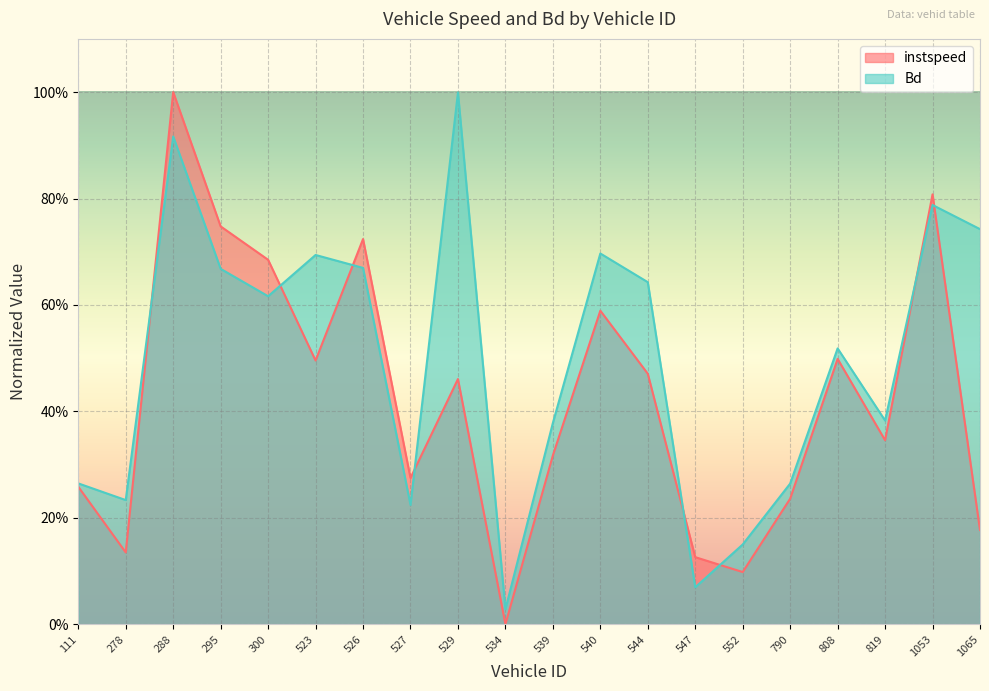

Reading left to right, list all the values displayed in this chart.

instspeed: 111.0=0.3	278.0=0.1	288.0=1.0	295.0=0.7	300.0=0.7	523.0=0.5	526.0=0.7	527.0=0.3	529.0=0.5	534.0=0.0	539.0=0.3	540.0=0.6	544.0=0.5	547.0=0.1	552.0=0.1	790.0=0.2	808.0=0.5	819.0=0.3	1053.0=0.8	1065.0=0.2
Bd: 111.0=0.3	278.0=0.2	288.0=0.9	295.0=0.7	300.0=0.6	523.0=0.7	526.0=0.7	527.0=0.2	529.0=1.0	534.0=0.0	539.0=0.4	540.0=0.7	544.0=0.6	547.0=0.1	552.0=0.1	790.0=0.3	808.0=0.5	819.0=0.4	1053.0=0.8	1065.0=0.7